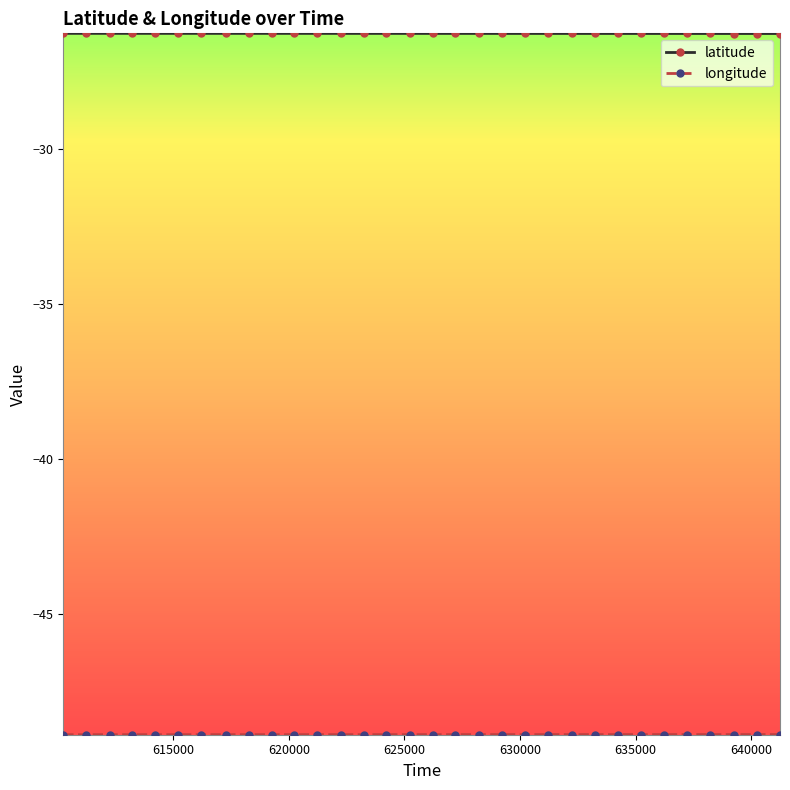

What is the average value of the latitude series?

-26.3